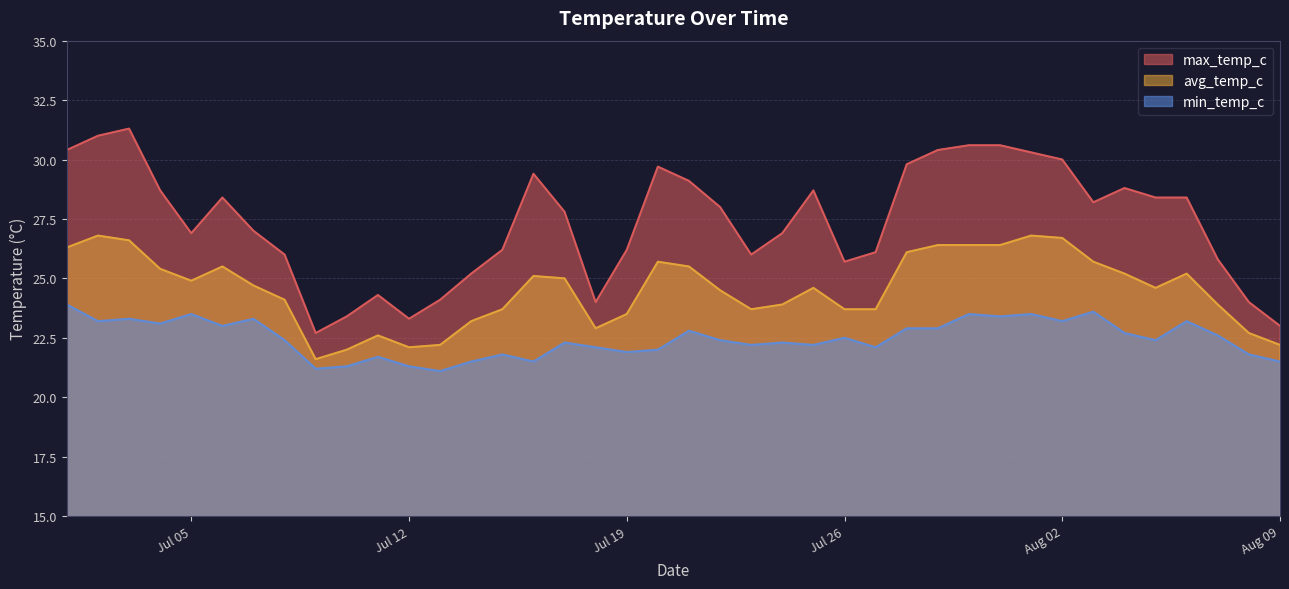

Does the chart have visible grid lines?

Yes